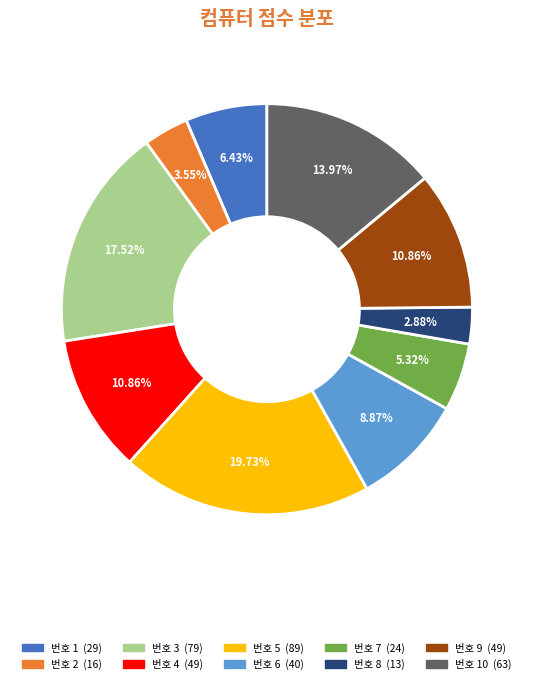

Which has a higher value, 10 or 7?

10